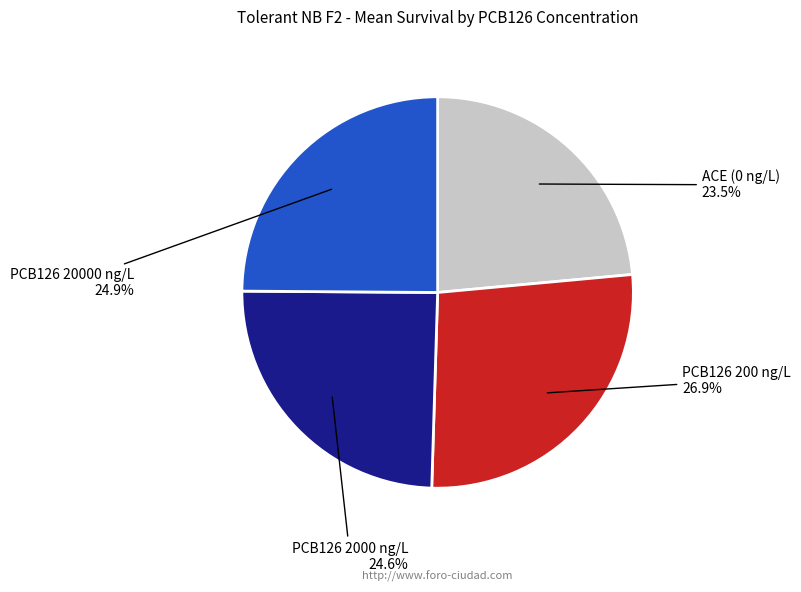

What is the ratio of the value at PCB126 200 ng/L to the value at PCB126 20000 ng/L?

1.1